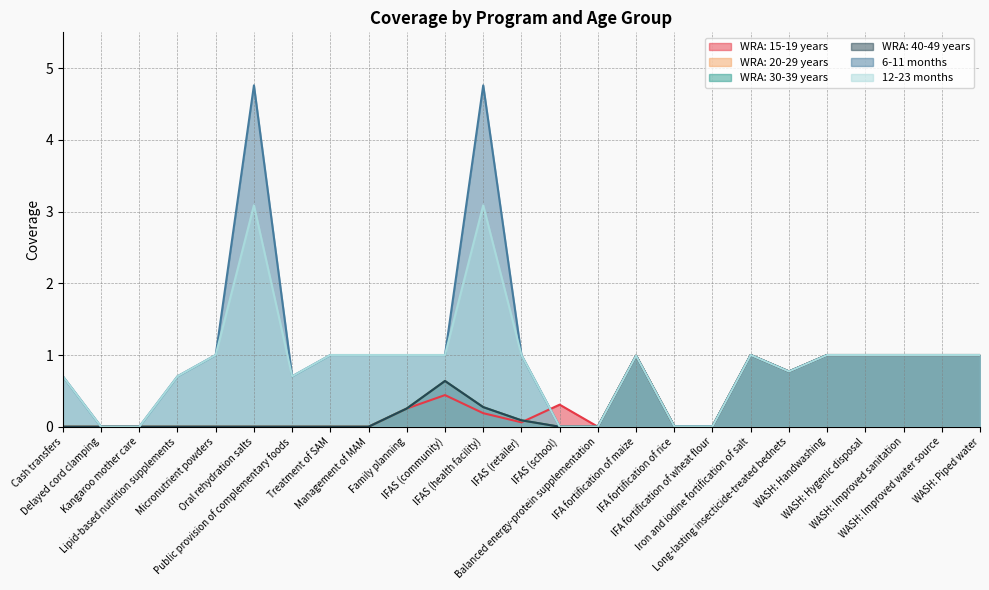

What are all the series names shown in the legend?

WRA: 15-19 years, WRA: 20-29 years, WRA: 30-39 years, WRA: 40-49 years, 6-11 months, 12-23 months